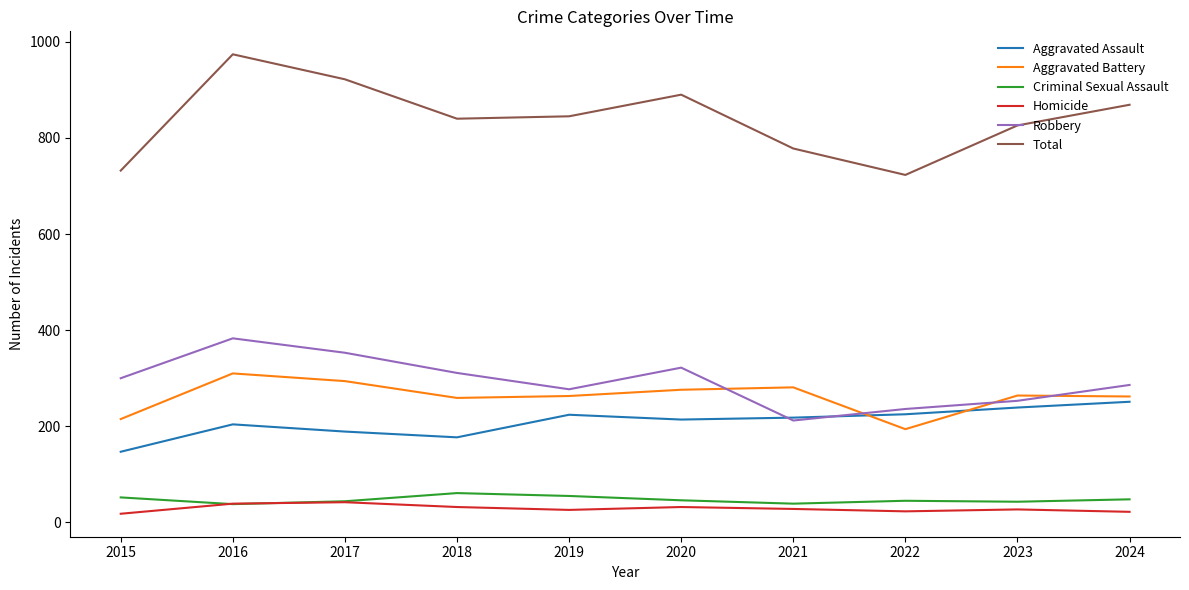

Which series has the largest total across all categories?

Total